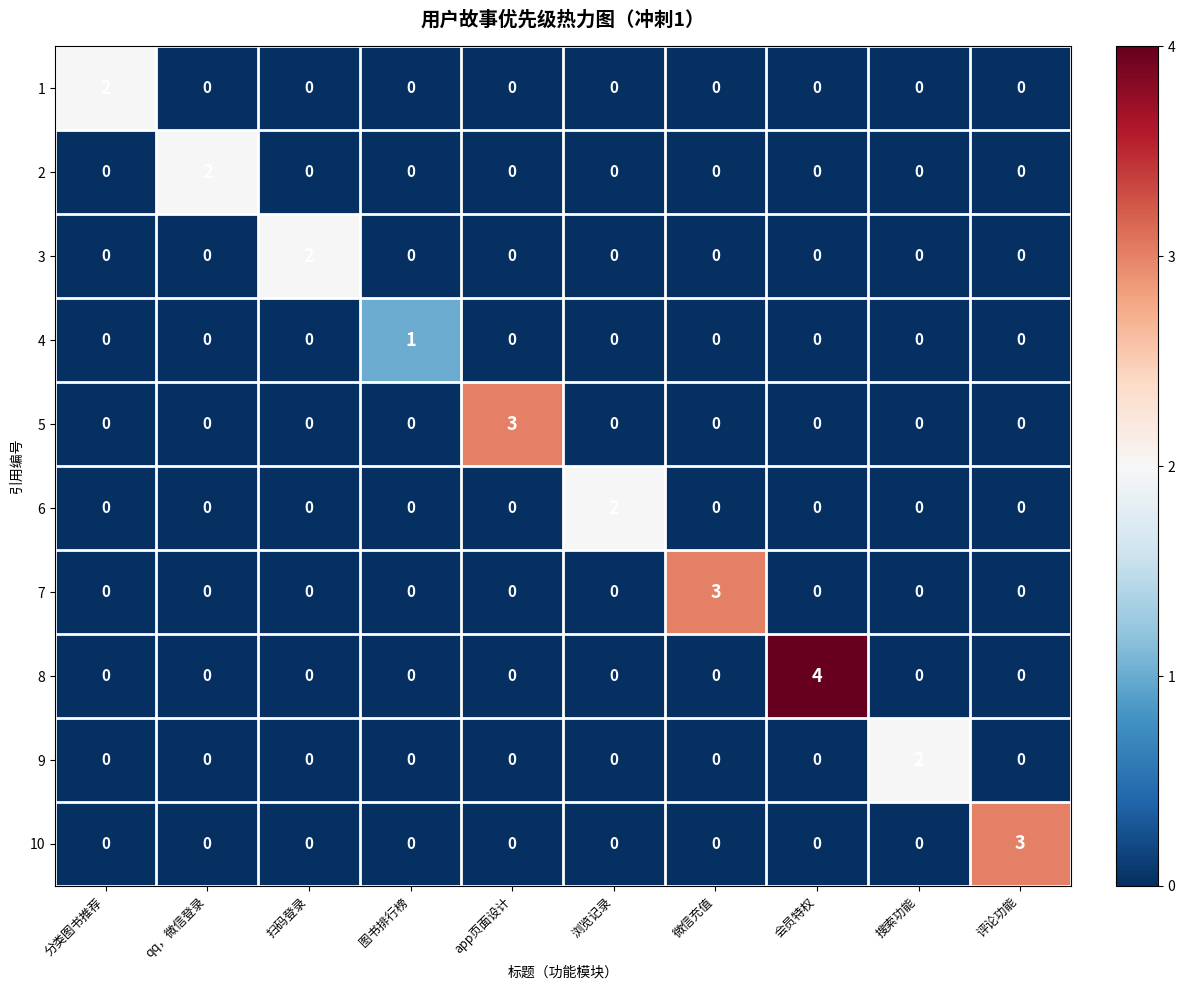

What is the total value across all series at 浏览记录?

2